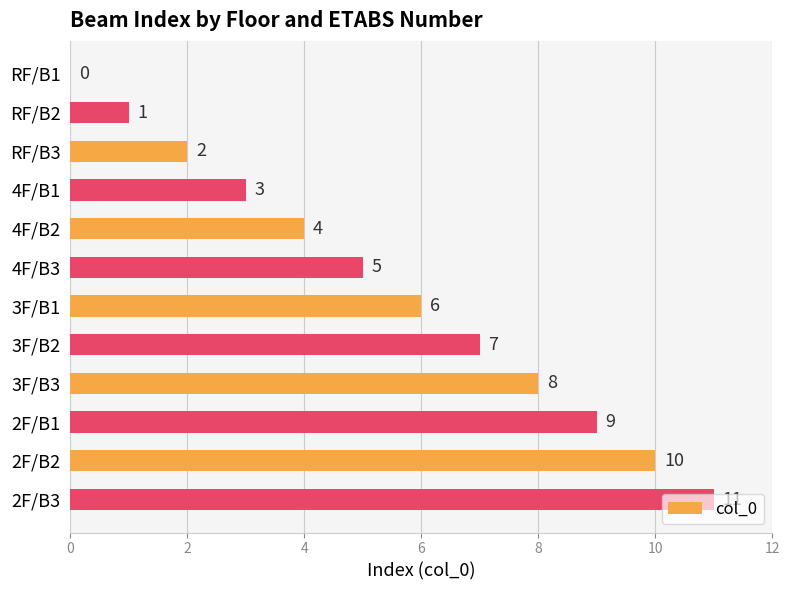

Which has a higher value, 4F/B3 or 4F/B1?

4F/B3